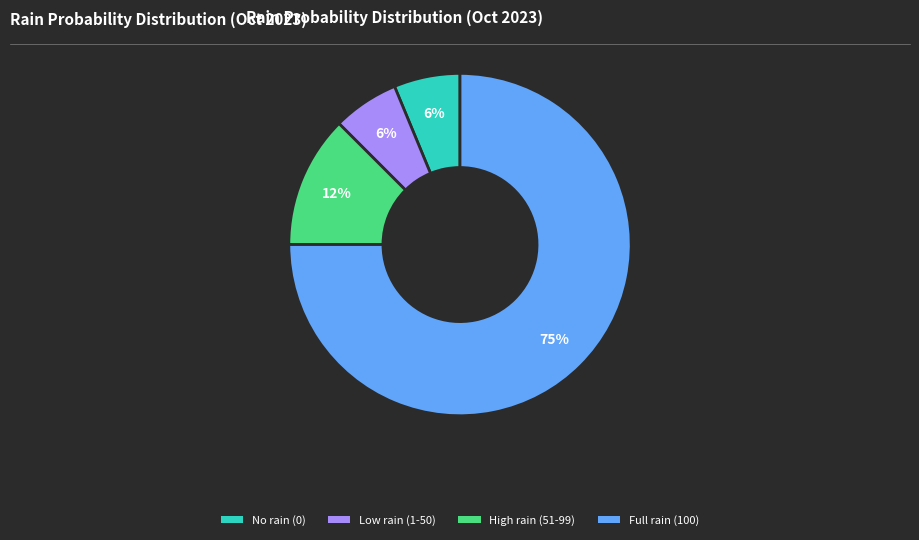

To the nearest percent, what is the average slice percentage?

25%